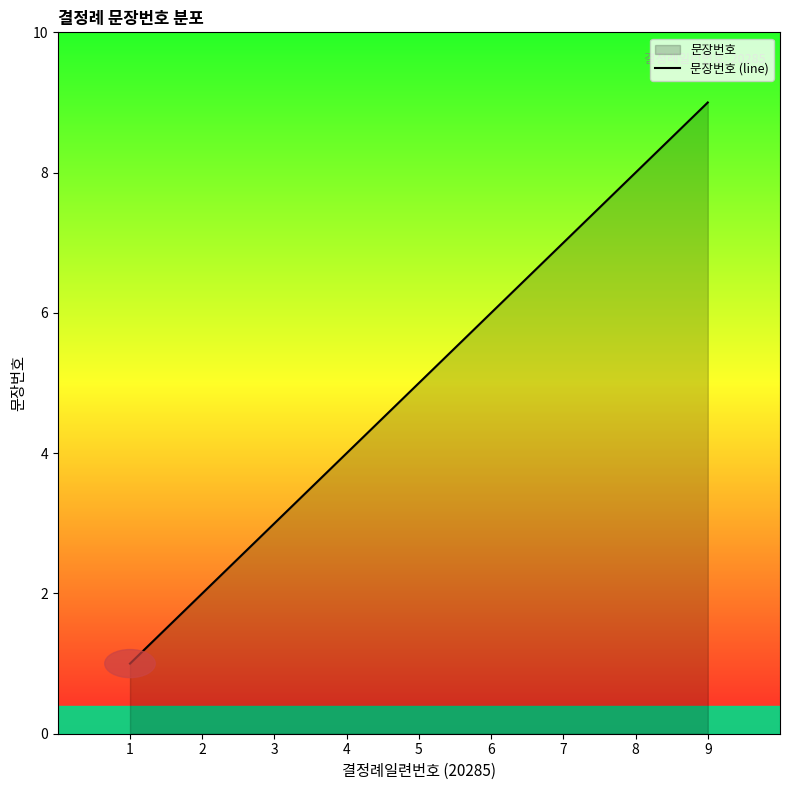

Between 6 and 8, which is larger?

8